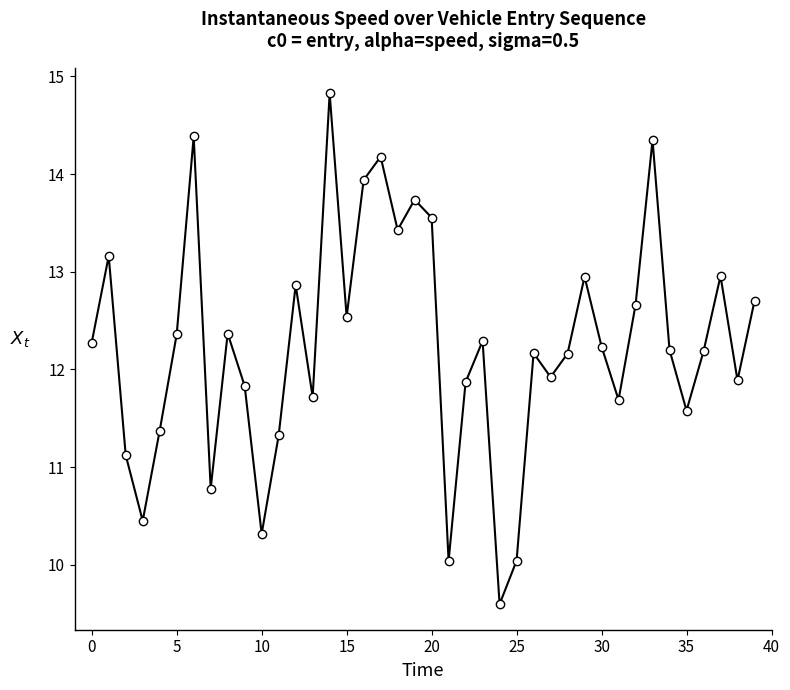

Is this an area chart (filled region under the line)?

No